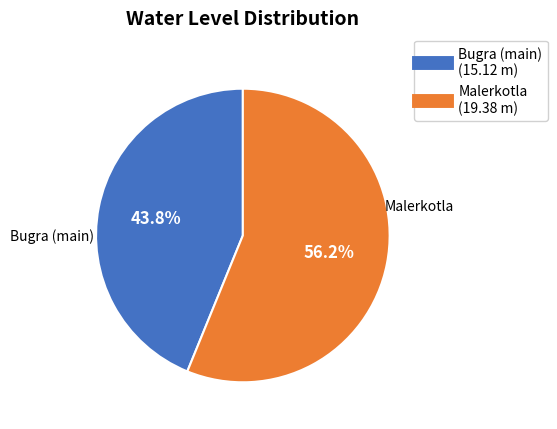

To the nearest percent, what percentage of the pie is Bugra (main)?

44%